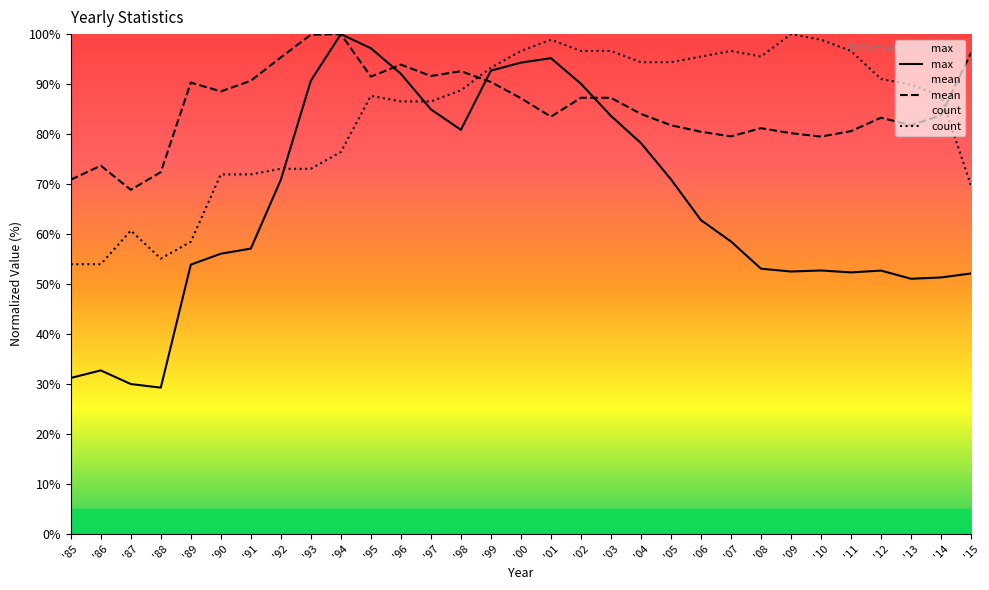

At which category does the chart reach its peak across all series?

'94